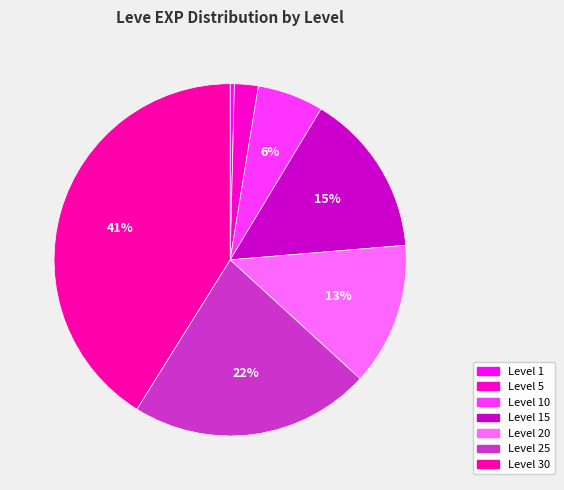

How many segments does this pie chart have?

7